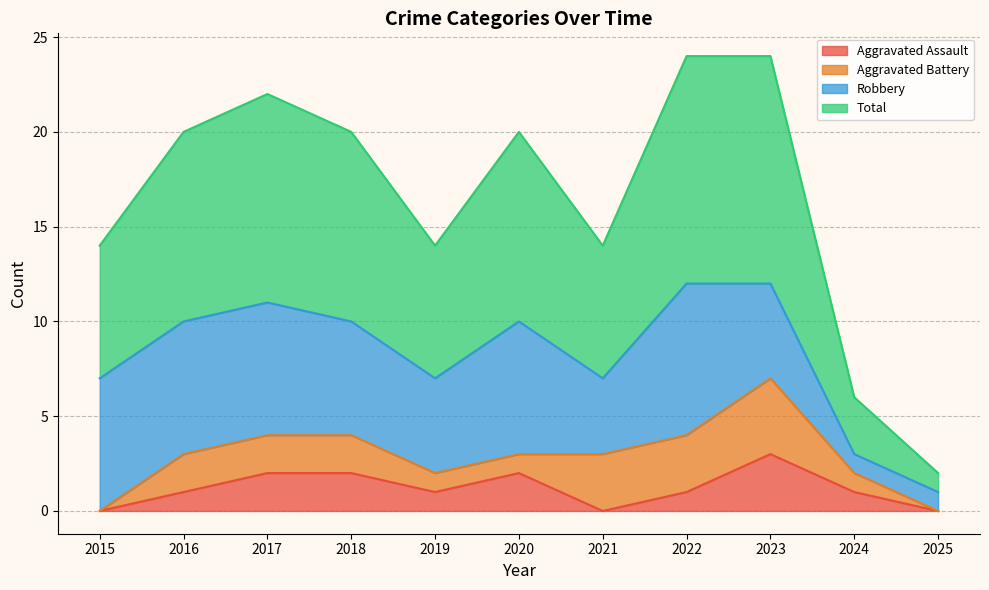

How many categories are shown in the chart?

11